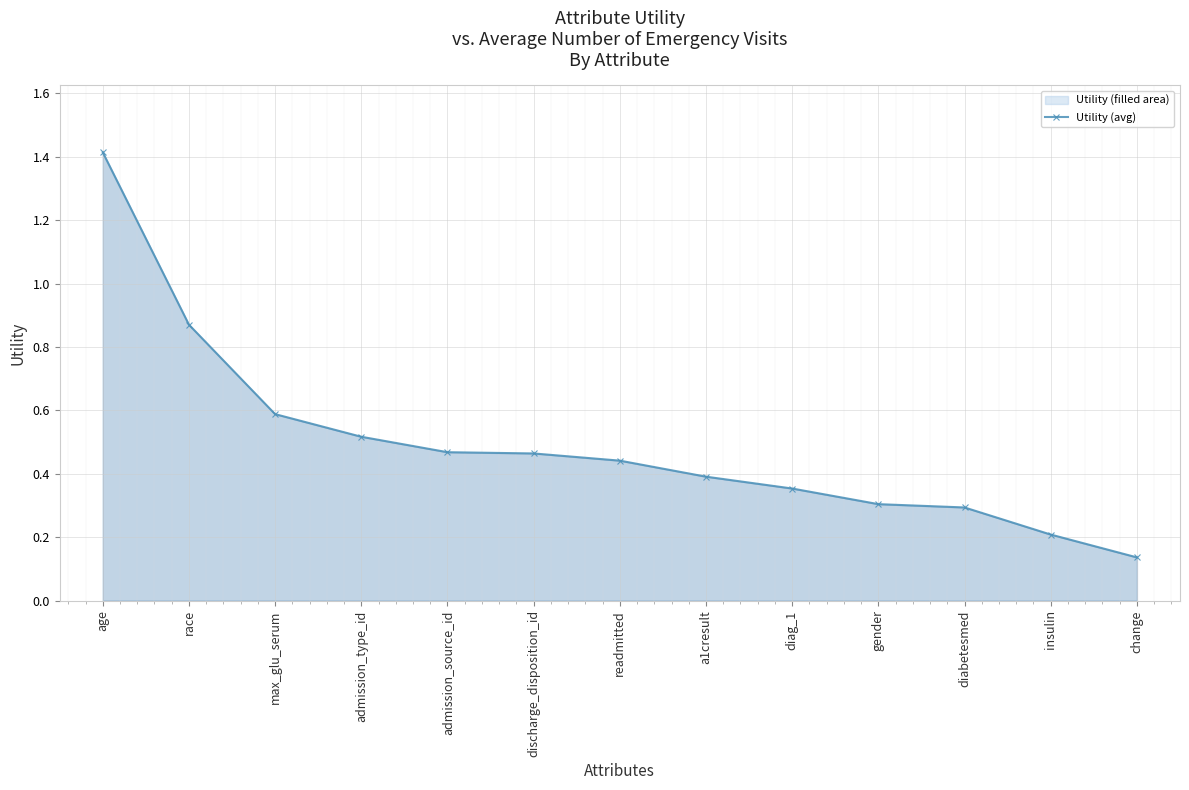

What is the difference between the maximum and minimum values?

1.3